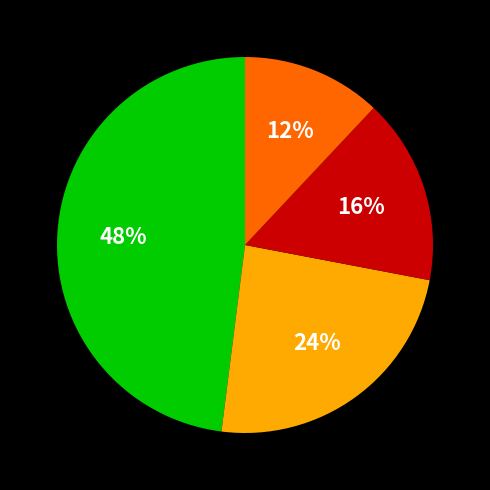

Is there any slice that represents more than half of the pie?

No